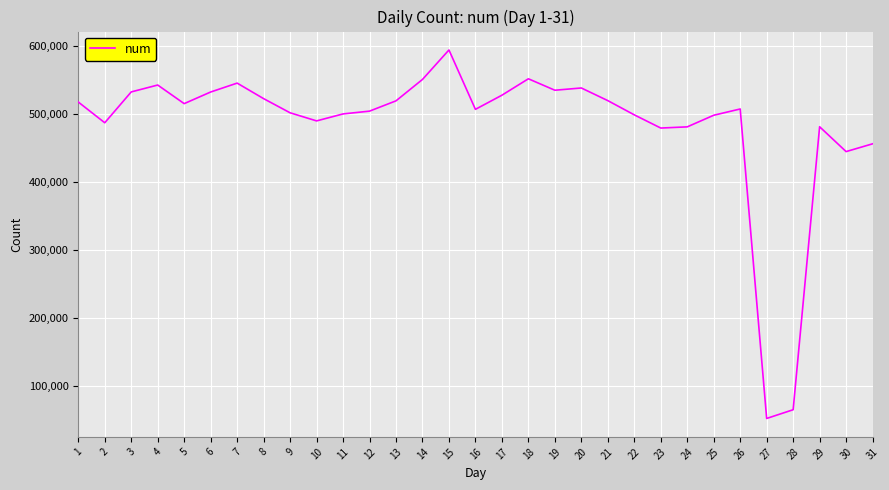

Where is the first local maximum?

4